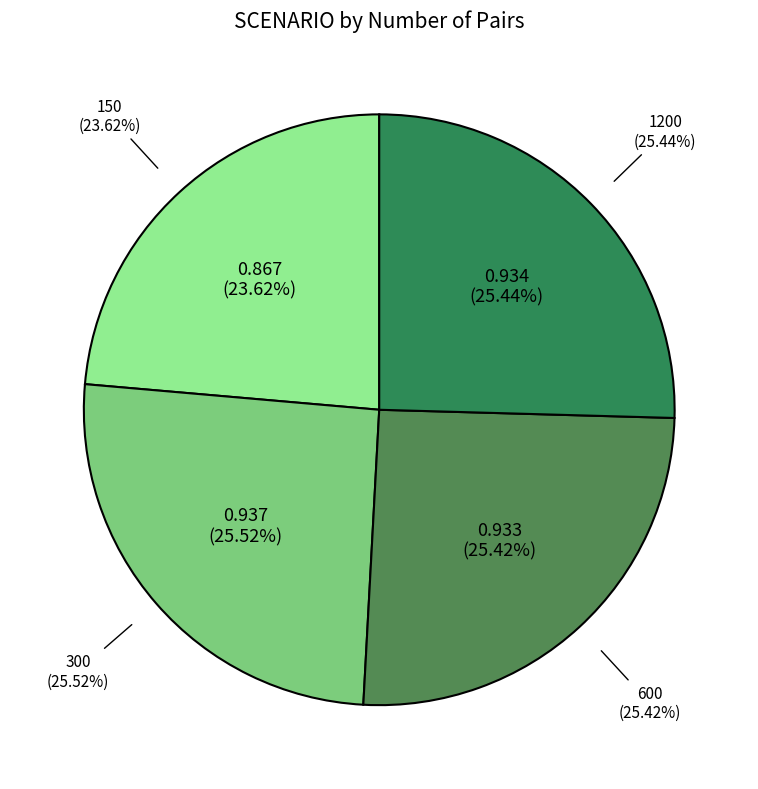

Is there a majority slice in this chart?

No